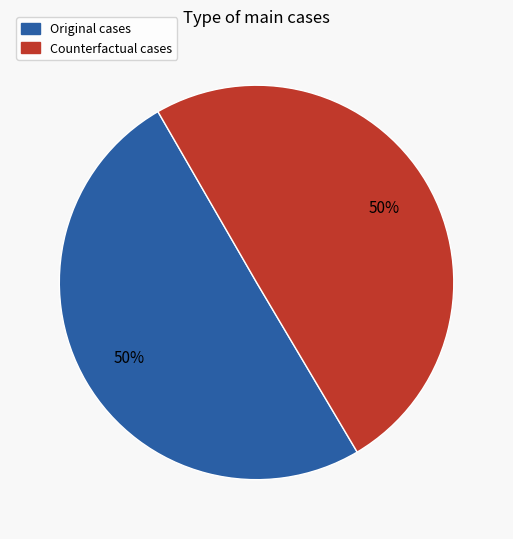

How many segments does this pie chart have?

2